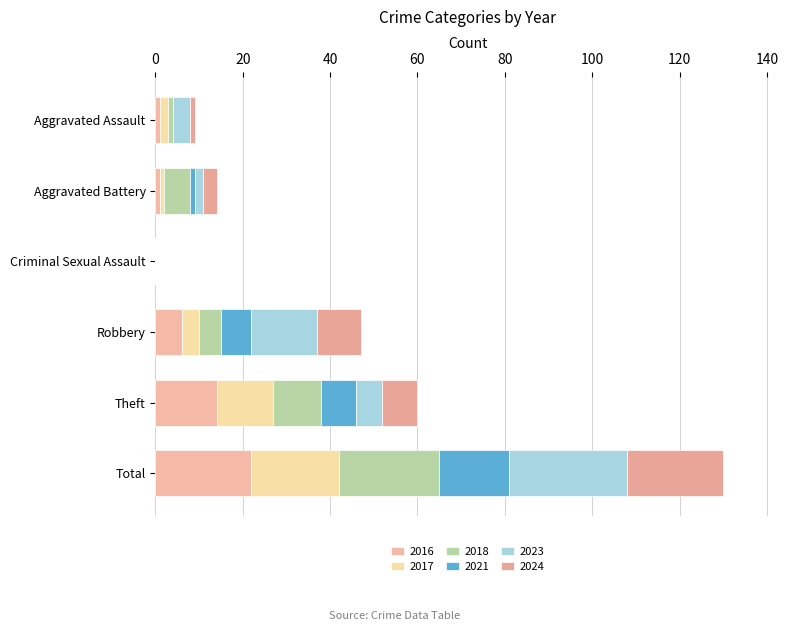

What are all the series names shown in the legend?

2016, 2017, 2018, 2021, 2023, 2024